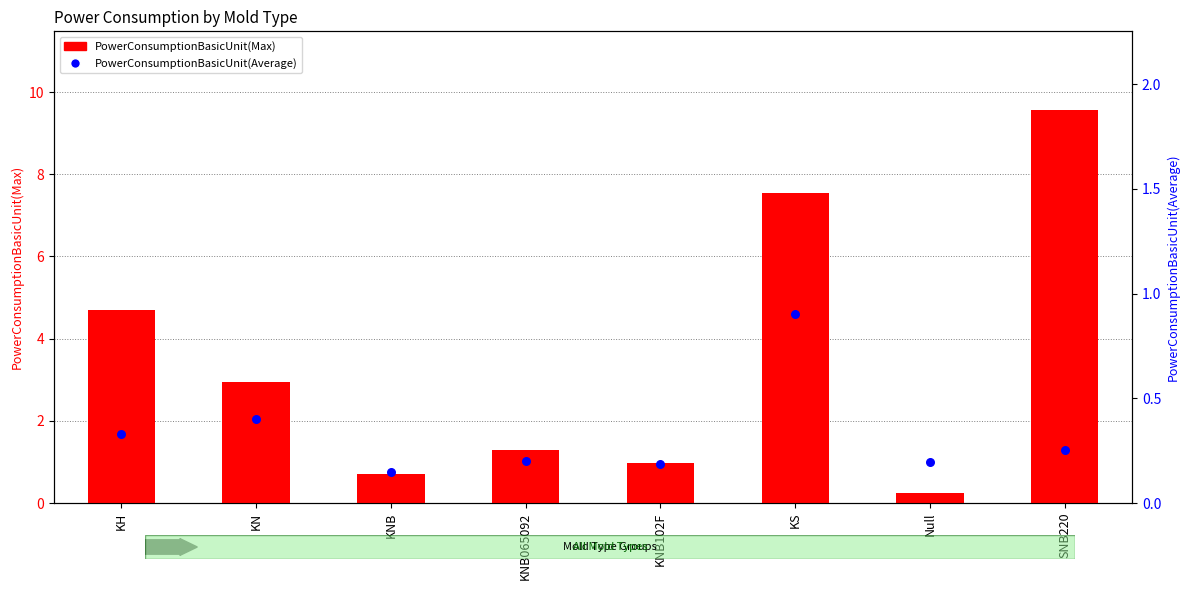

Which series has the widest spread of Y values?

PowerConsumptionBasicUnit(Max)